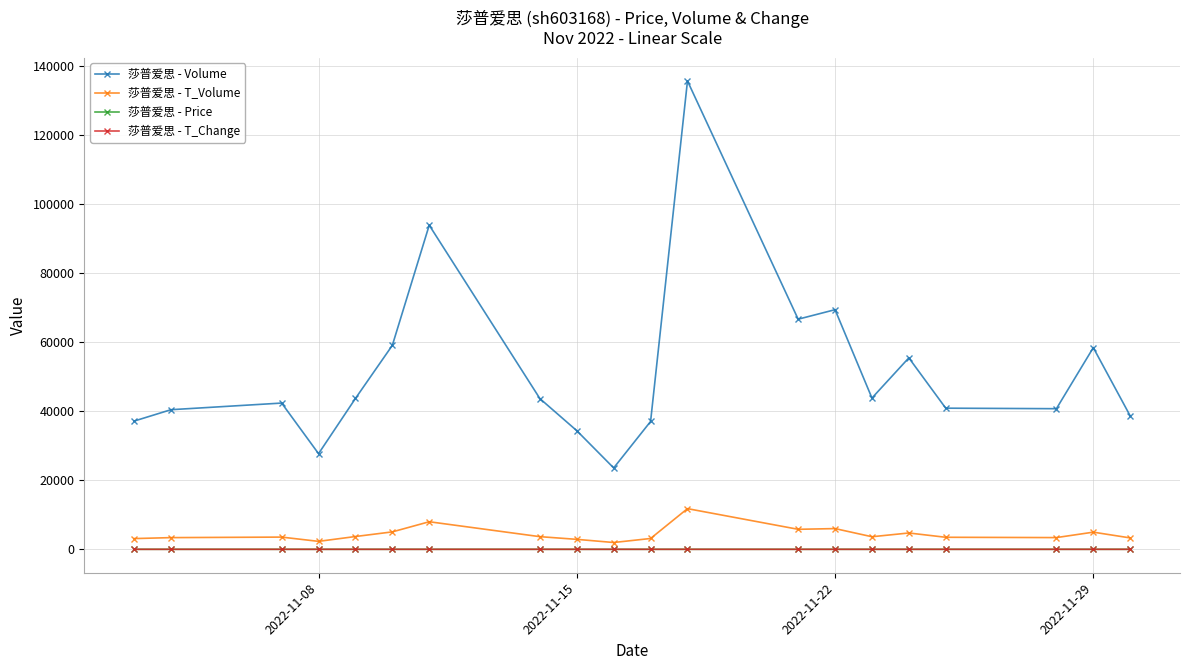

Which series has the widest spread of values?

莎普爱思 - Volume